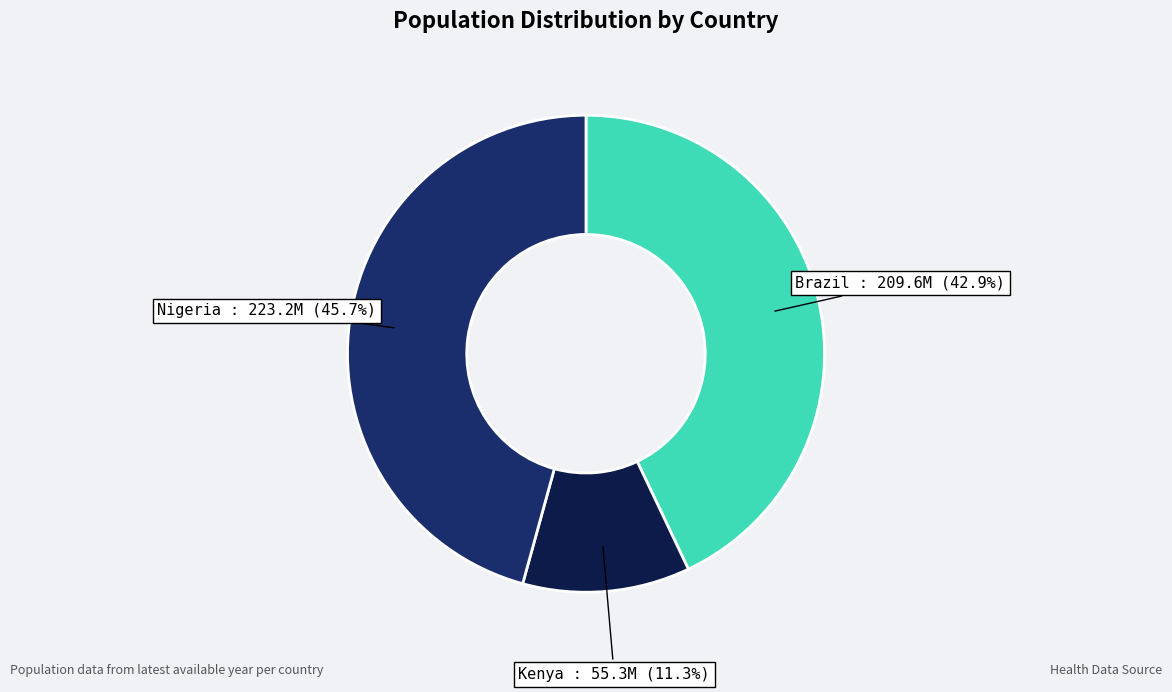

How many segments does this pie chart have?

3